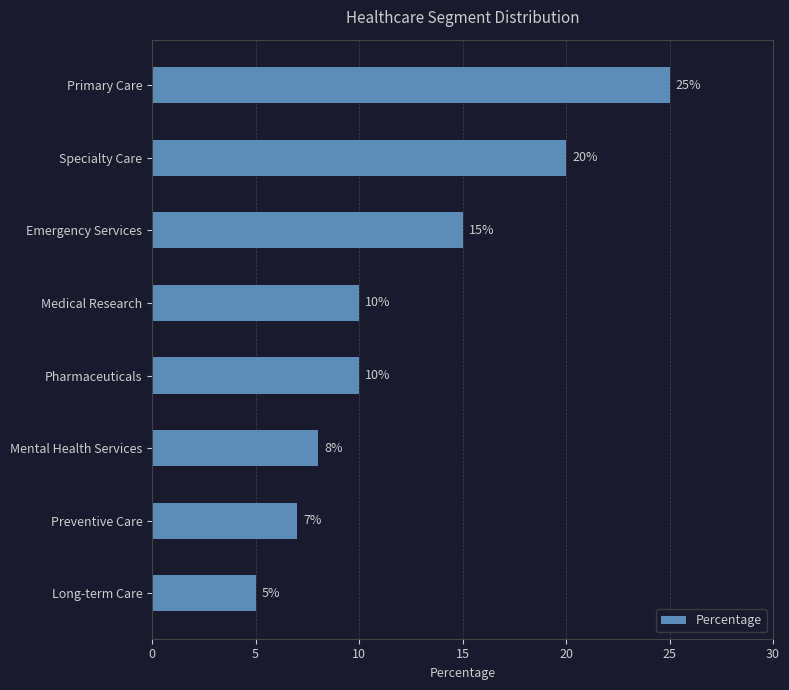

What is the label of the 6th bar from the bottom?

Emergency Services